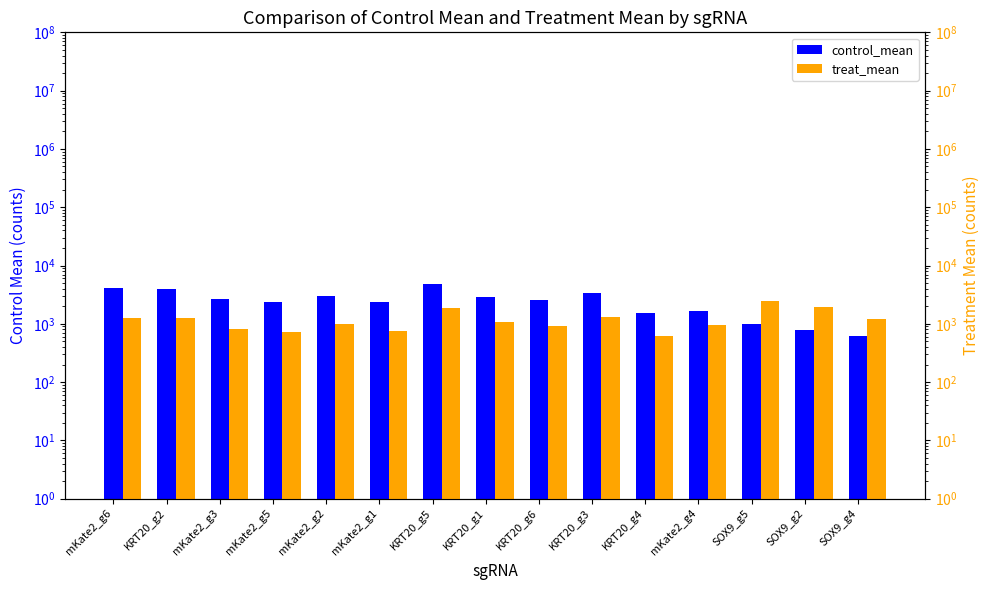

At which category does the chart reach its minimum across all series?

SOX9_g4